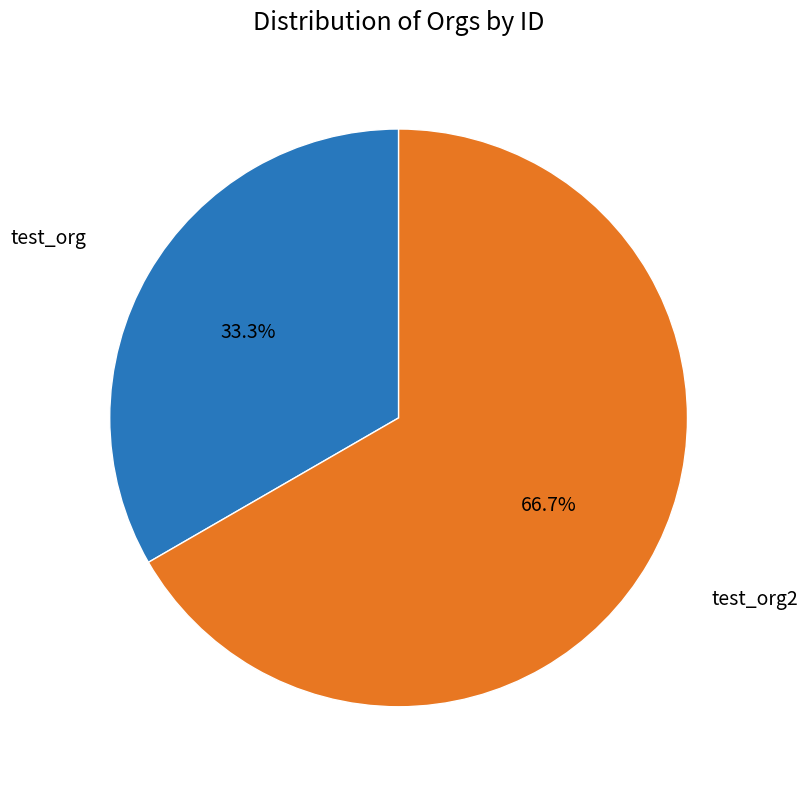

Does any single category account for the majority?

Yes